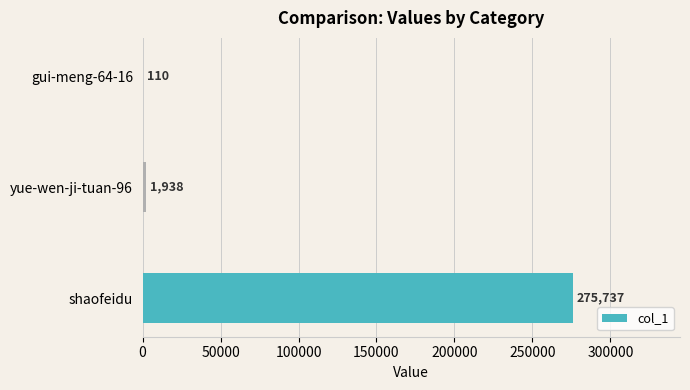

Where is the data nearest to the value 137923?

yue-wen-ji-tuan-96